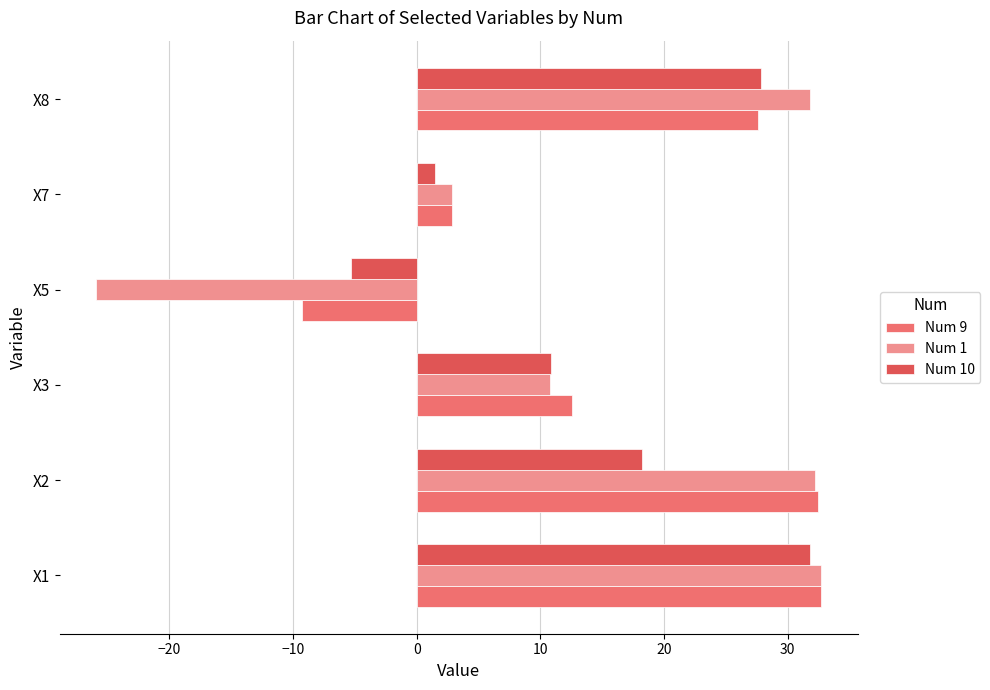

Which series has the widest spread of values?

Num 1